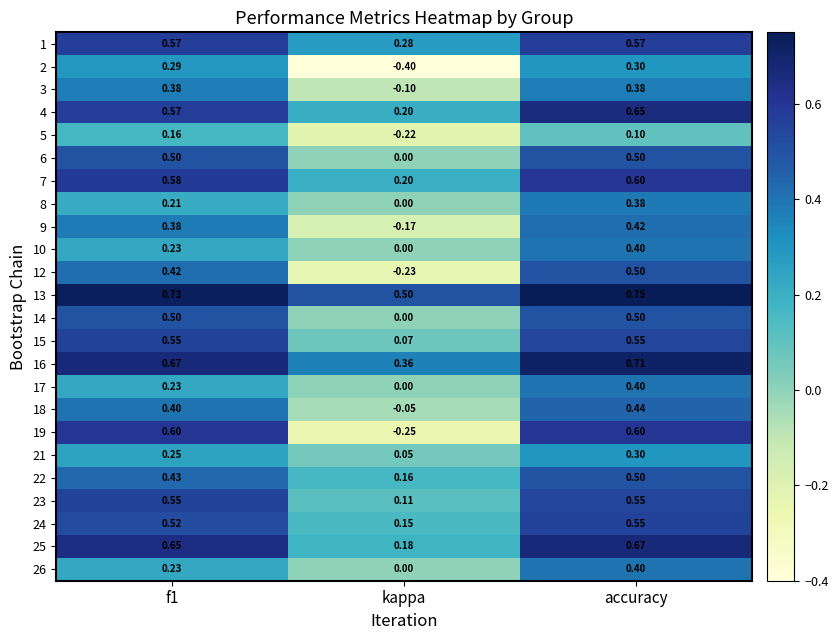

Which series has the largest total across all categories?

13